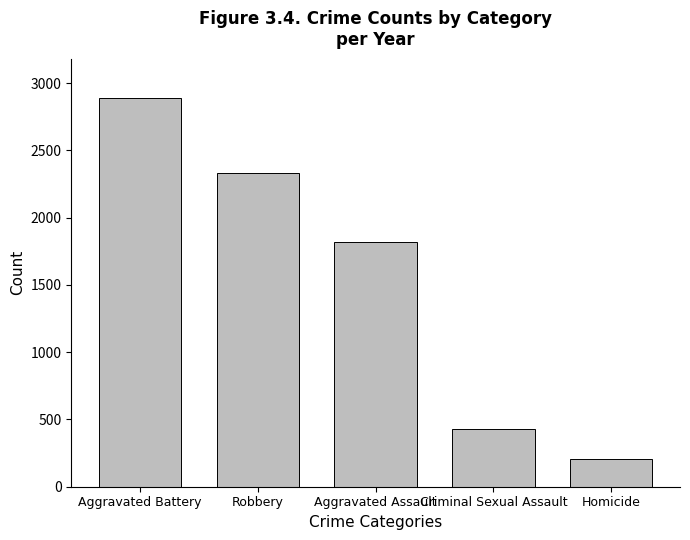

Reading left to right, extract all data points from this chart.

2893	2336	1819	427	209